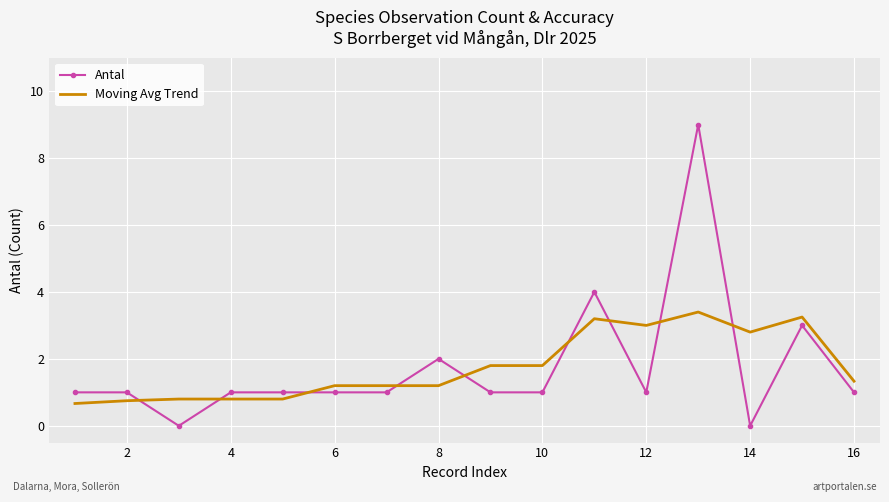

What is the greatest value displayed?

9.0